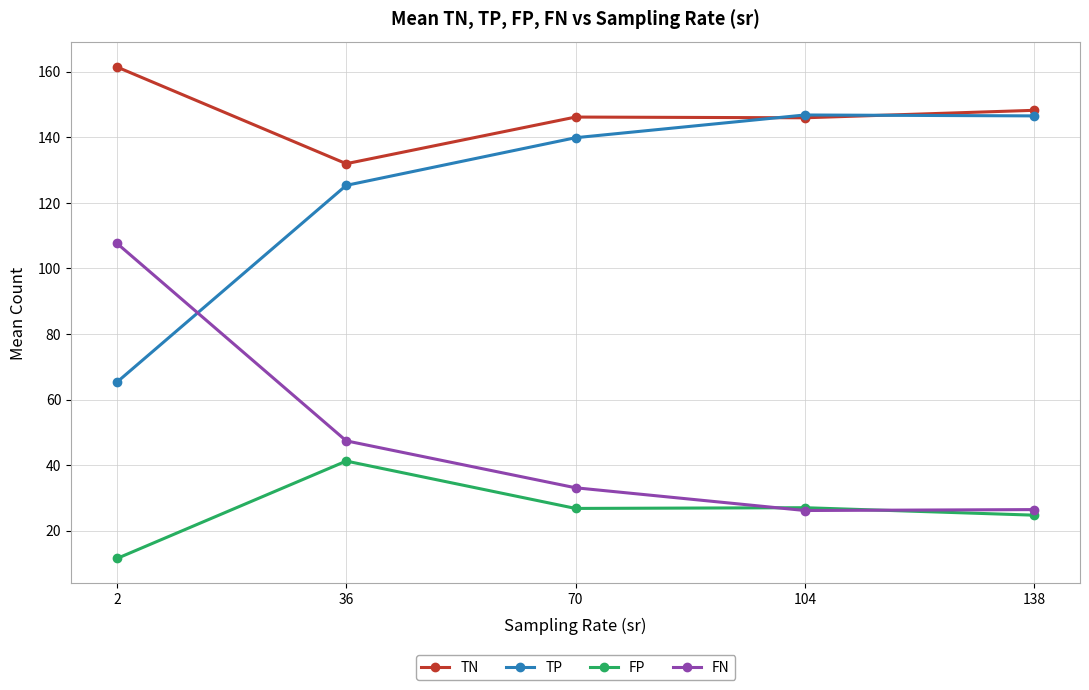

True or false: TN has a value of 146.0 at 104.

True